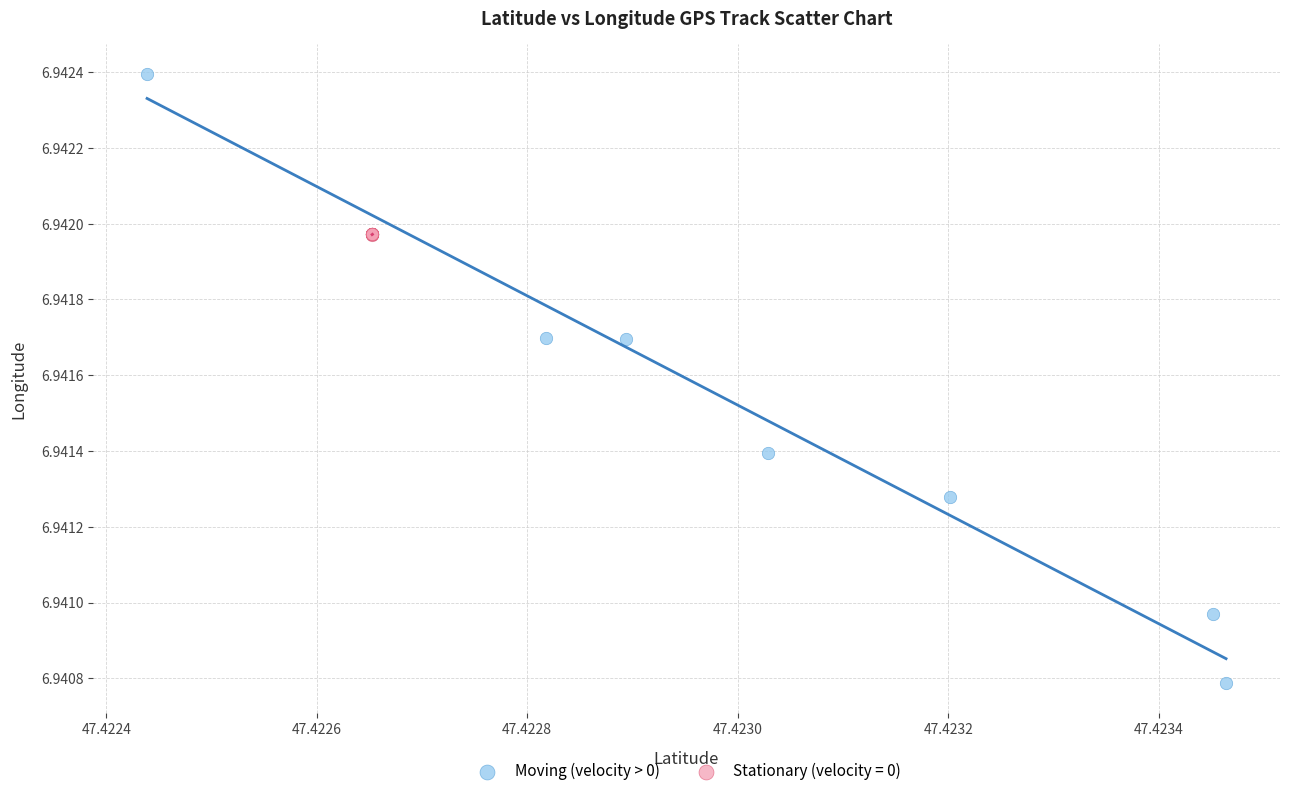

Which series has the widest spread of Y values?

Moving (velocity > 0)